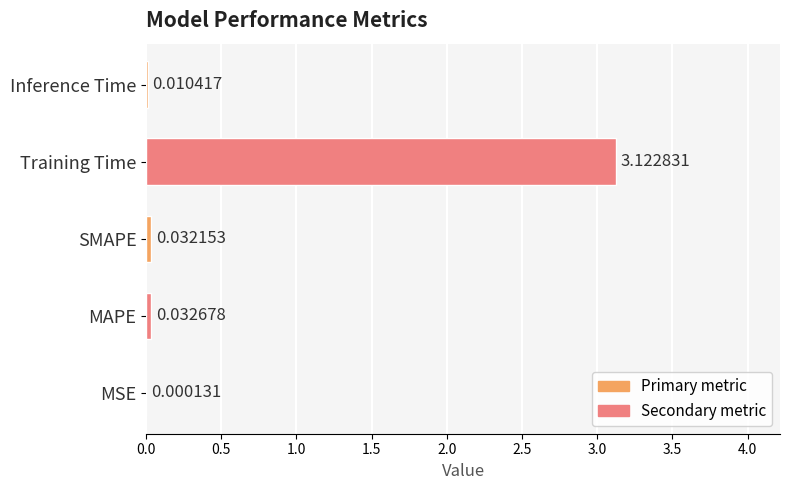

At which category does the chart reach its peak across all series?

Training Time